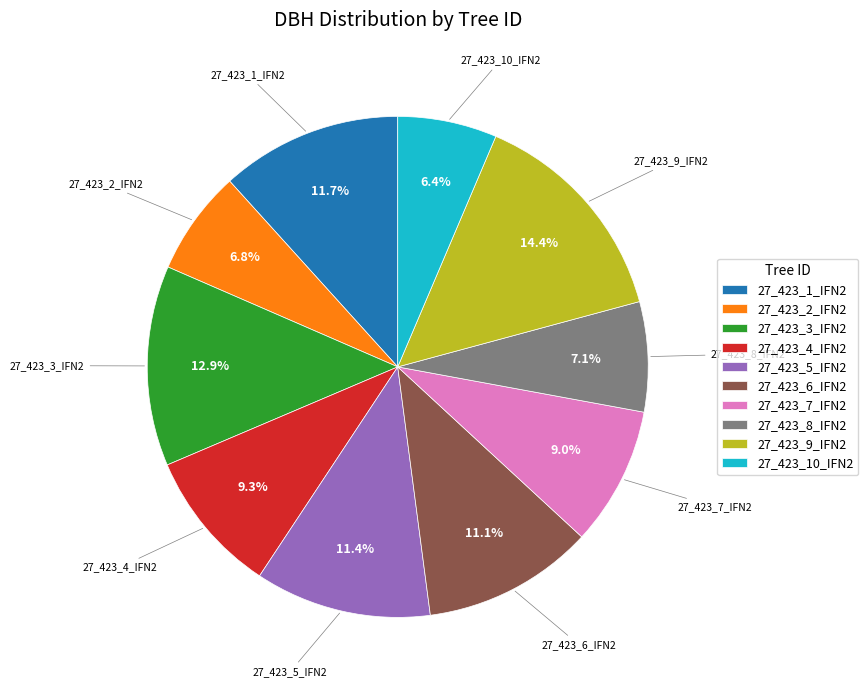

Do 27_423_3_IFN2 and 27_423_7_IFN2 together represent more than half of the pie?

No